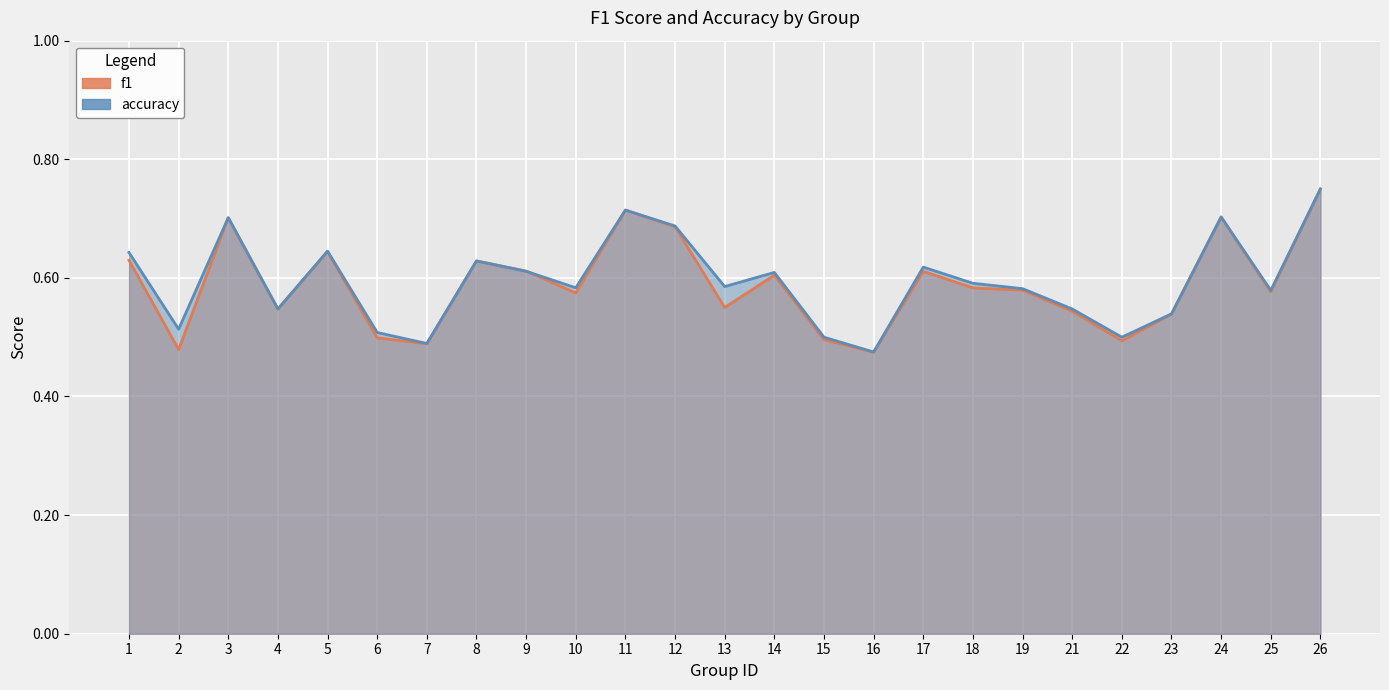

Rank the series at 16 from highest to lowest value.

accuracy, f1